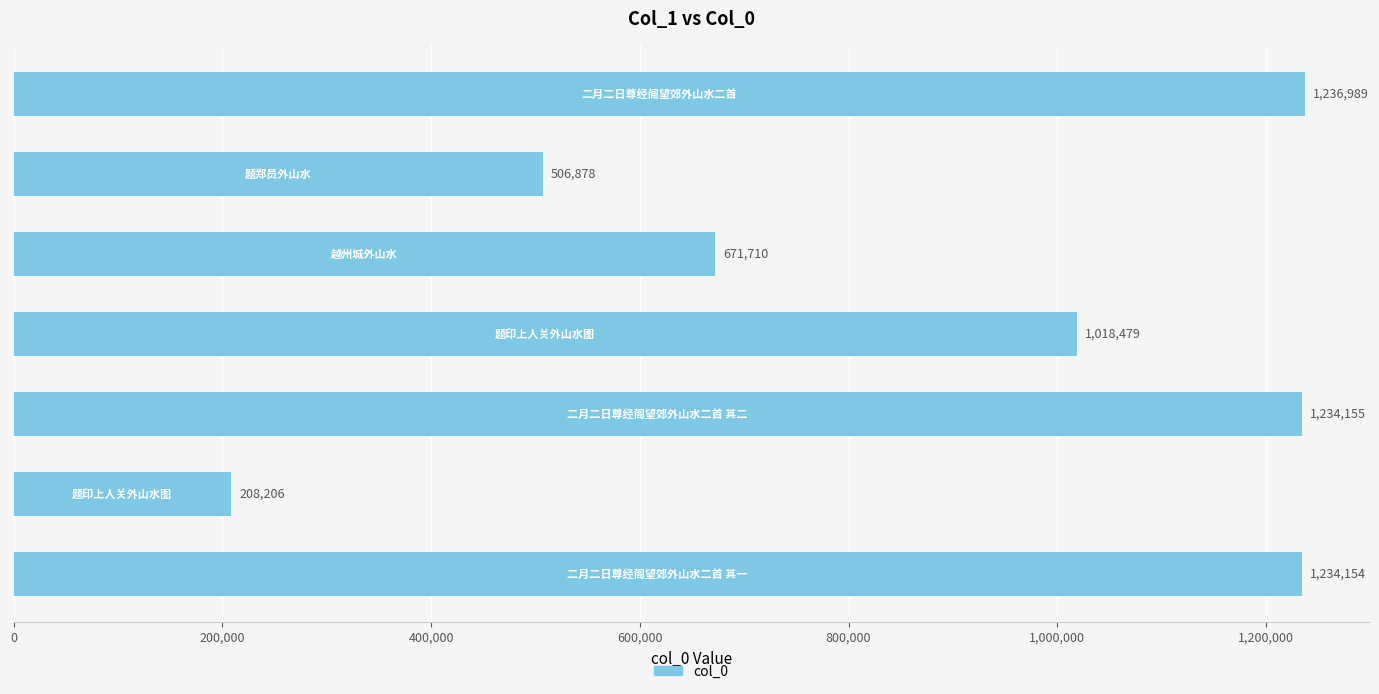

Reading top to bottom, list all the values displayed in this chart.

1236989	506878	671710	1018479	1234155	208206	1234154